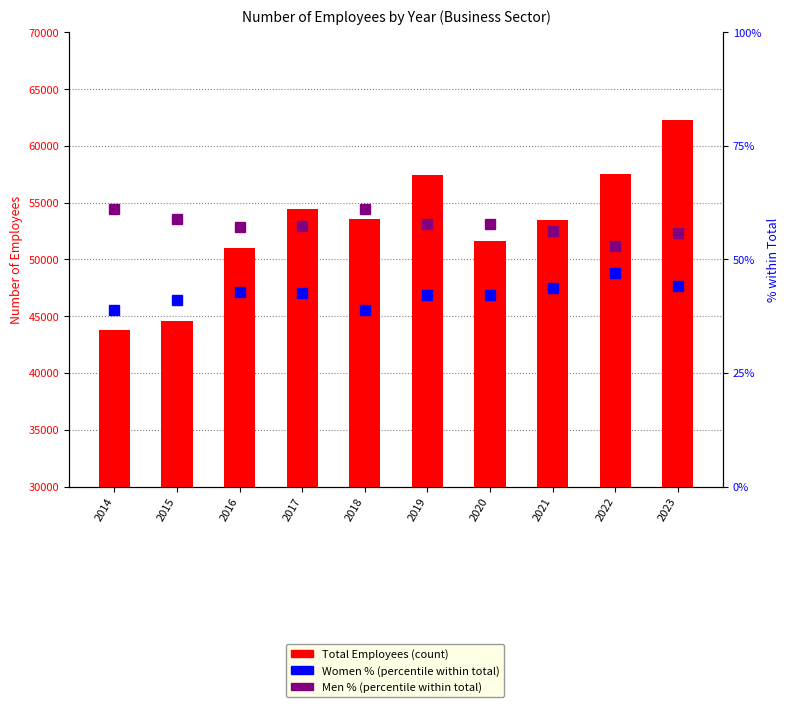

Reading left to right, extract all data points from this chart.

Total Employees: 2014=43821.0	2015=44623.0	2016=51004.0	2017=54450.0	2018=53526.0	2019=57404.0	2020=51597.0	2021=53482.0	2022=57498.0	2023=62252.0
Women %: 2014=38.8	2015=41.0	2016=42.8	2017=42.7	2018=38.9	2019=42.2	2020=42.1	2021=43.7	2022=46.9	2023=44.2
Men %: 2014=61.2	2015=59.0	2016=57.2	2017=57.3	2018=61.1	2019=57.8	2020=57.9	2021=56.3	2022=53.1	2023=55.8